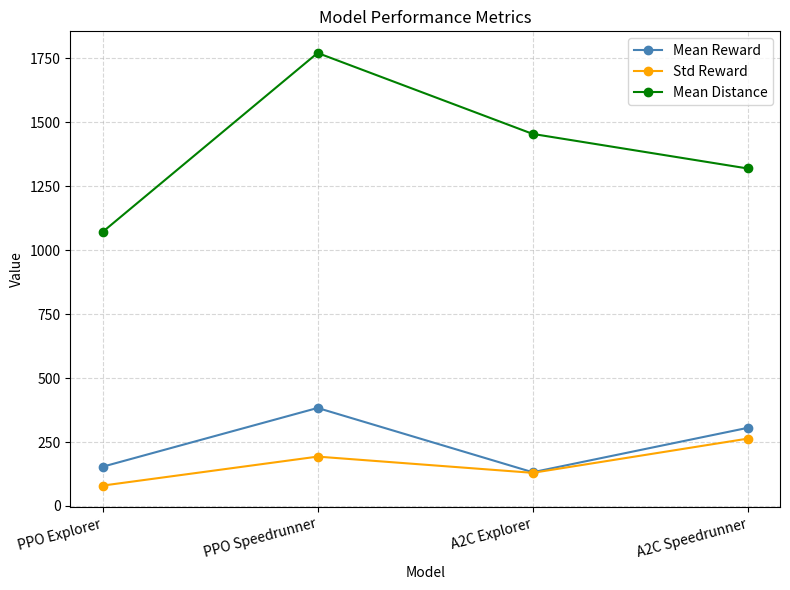

Is this an area chart (filled region under the line)?

No